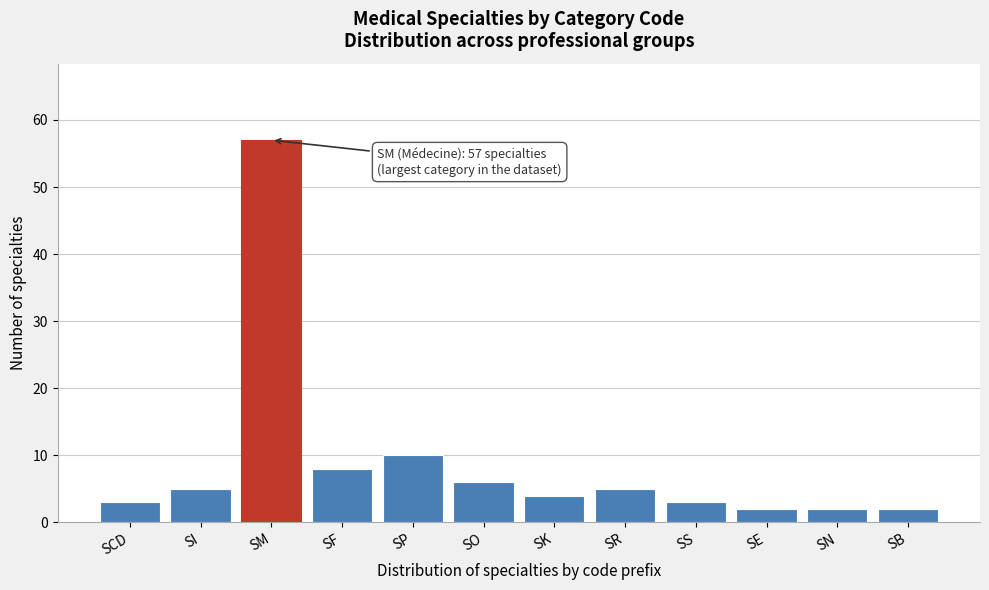

Reading right to left, transcribe all the data shown in this chart.

2	2	2	3	5	4	6	10	8	57	5	3